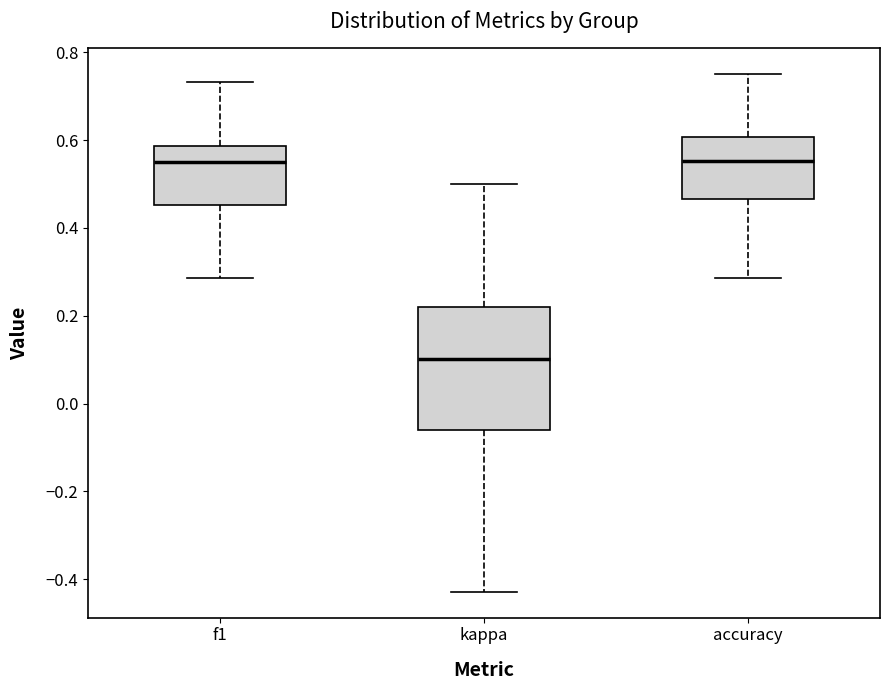

Reading left to right, transcribe this box plot: for each box, give where its median line is, the range the box spans, and where its two whiskers end, as read against the y-axis. The values are not printed on the chart, so give them approximately, as read against the axis.

f1: median 0.54, box 0.46 to 0.58, whiskers 0.28 to 0.74
kappa: median 0.10, box -0.06 to 0.22, whiskers -0.42 to 0.50
accuracy: median 0.56, box 0.46 to 0.60, whiskers 0.28 to 0.76